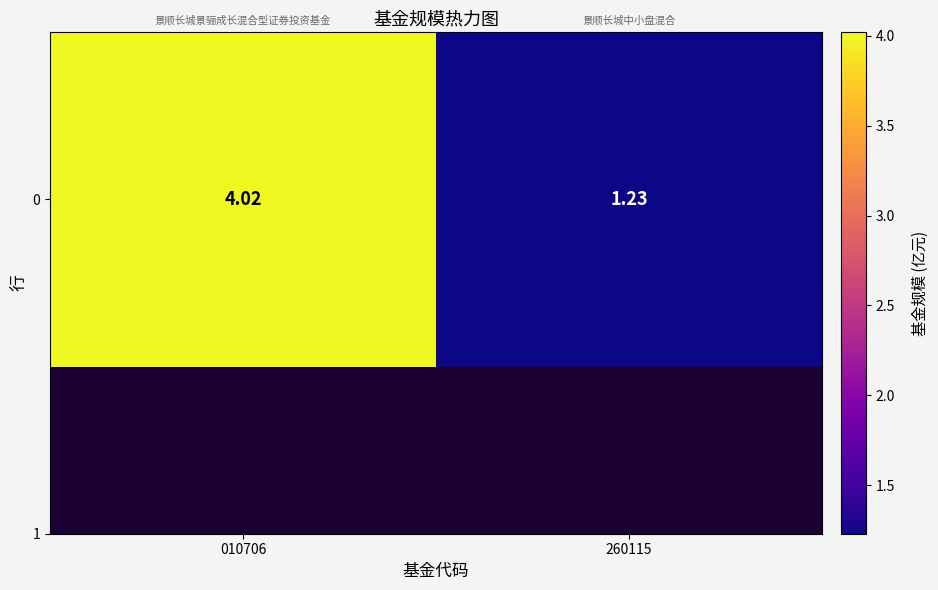

The chart shows a value of 4.0 at 010706. True or false?

True